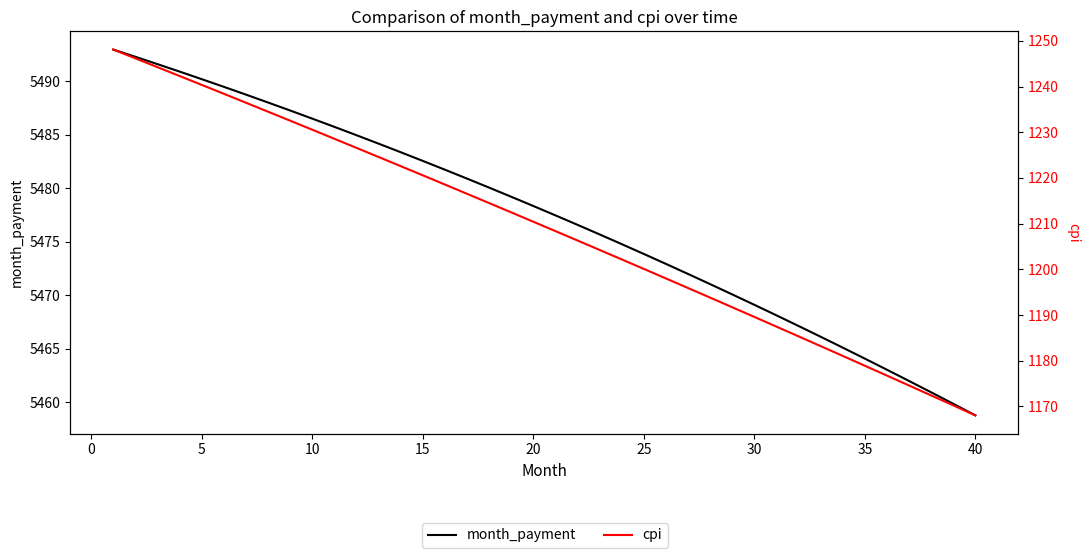

True or false: cpi and month_payment cross at least once.

False